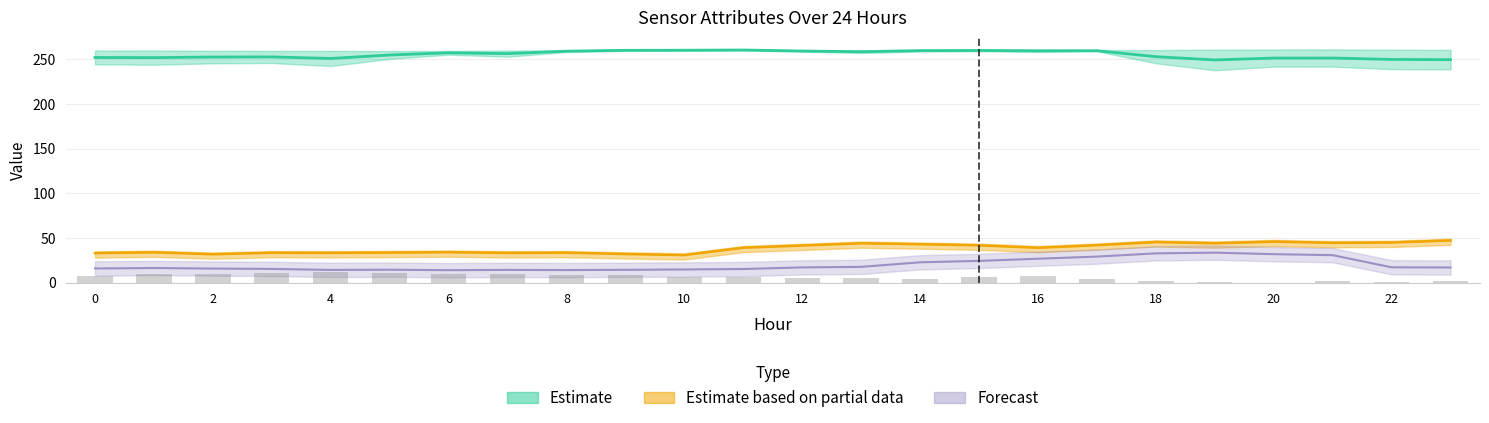

What is the difference between the highest and lowest values at 14?

254.9